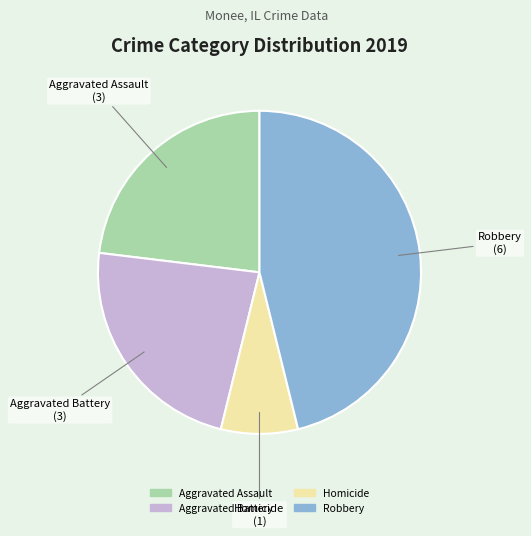

Is there any slice that represents more than half of the pie?

No